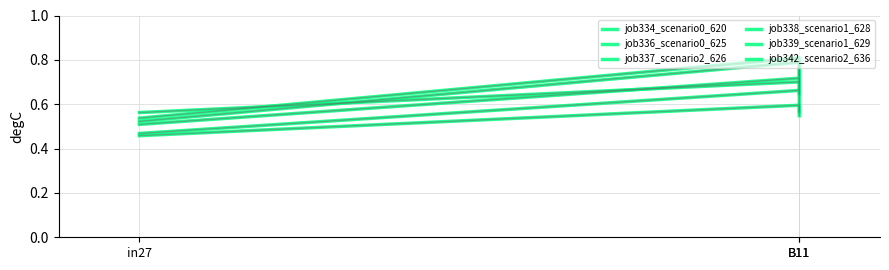

Which series has the widest spread of values?

job338_scenario1_628